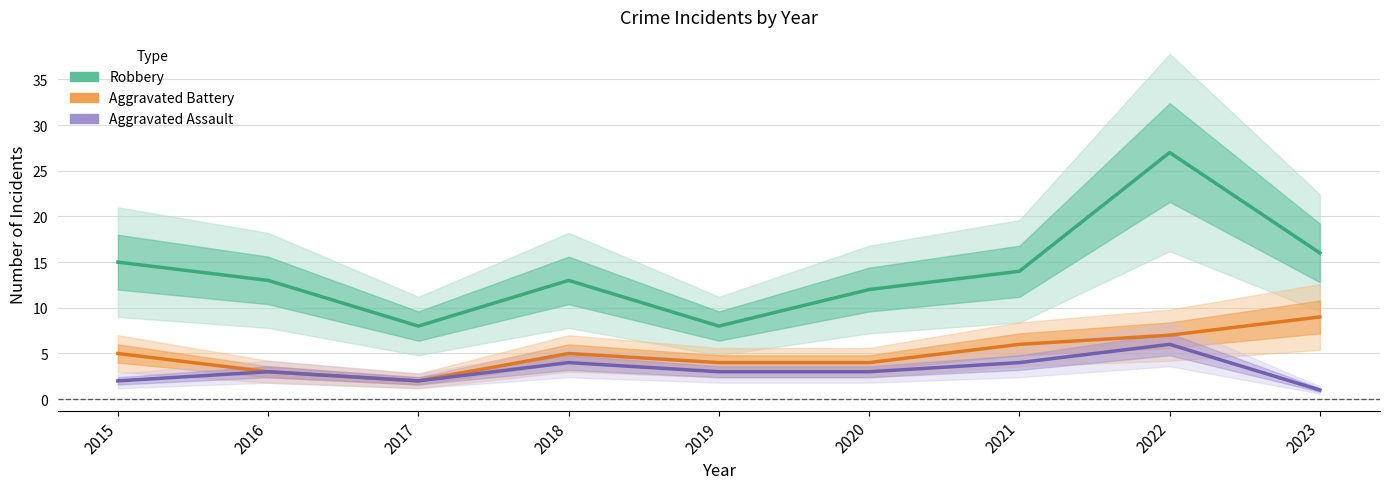

Where is the first local maximum for Robbery?

2018